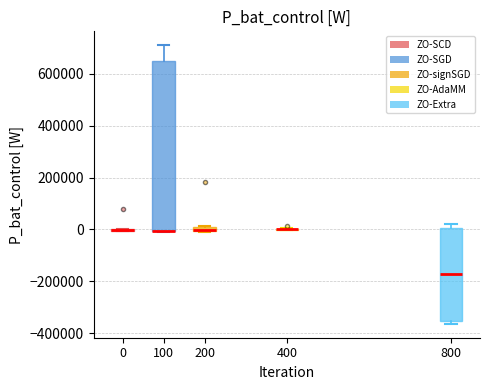

Which box is the tallest, from its lower edge to its upper edge?

100